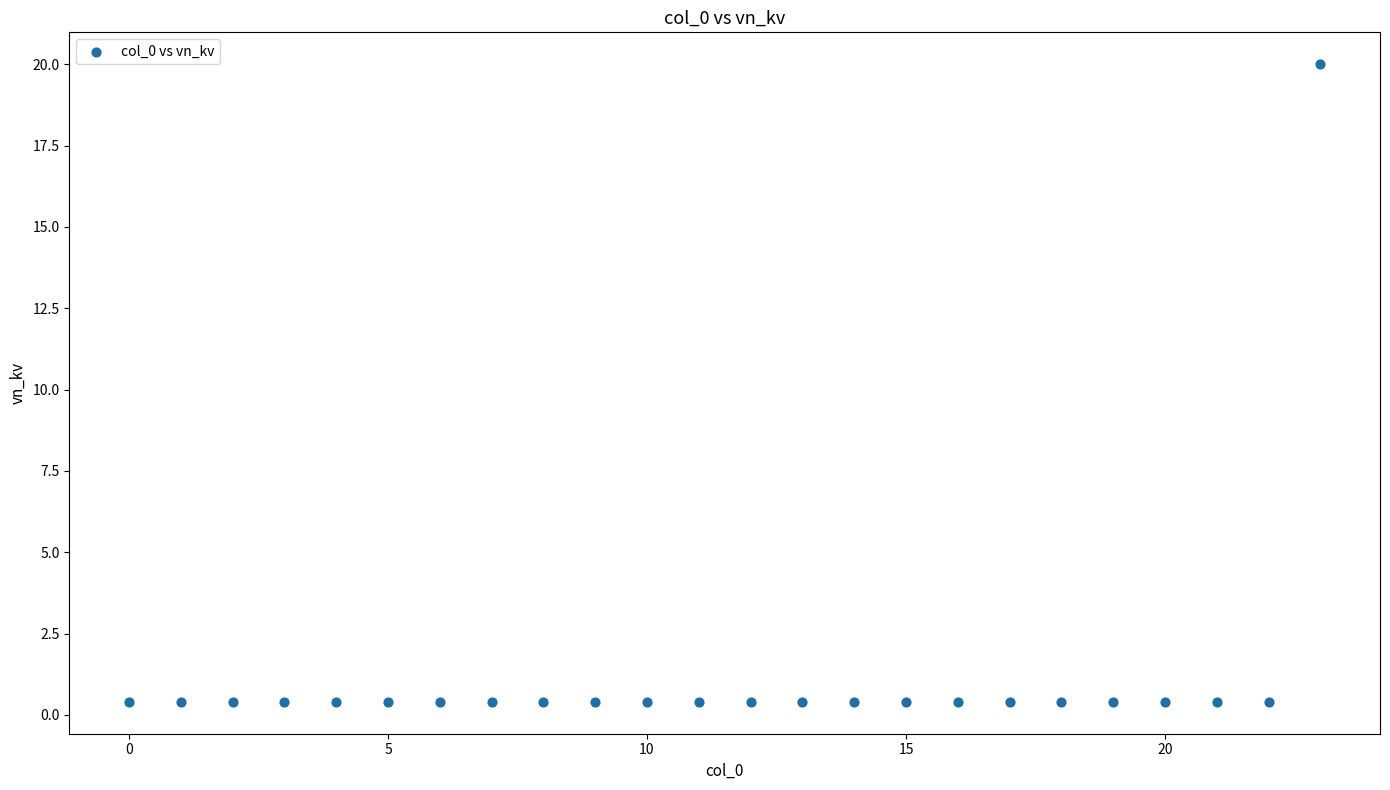

What is the range of Y values (max minus min)?

19.6